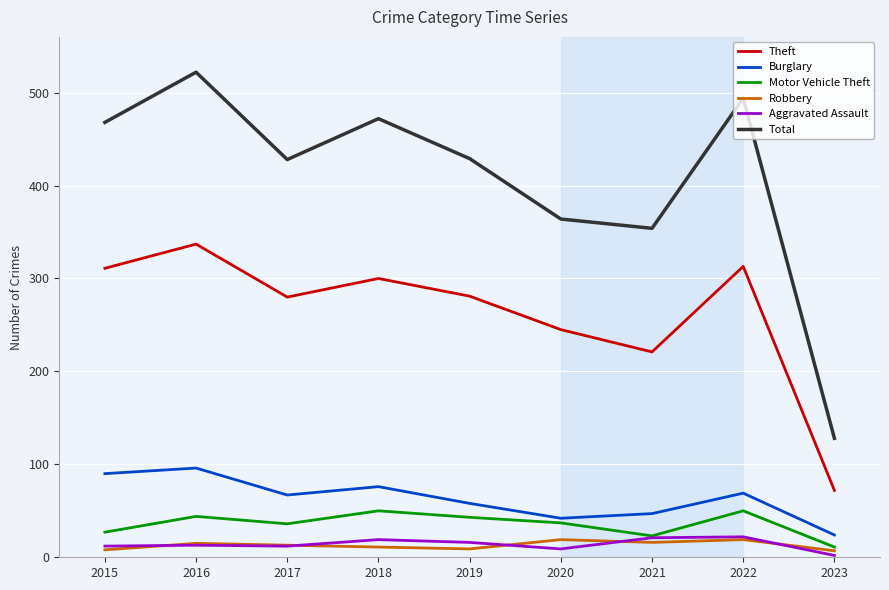

Which series has the widest spread of values?

Total